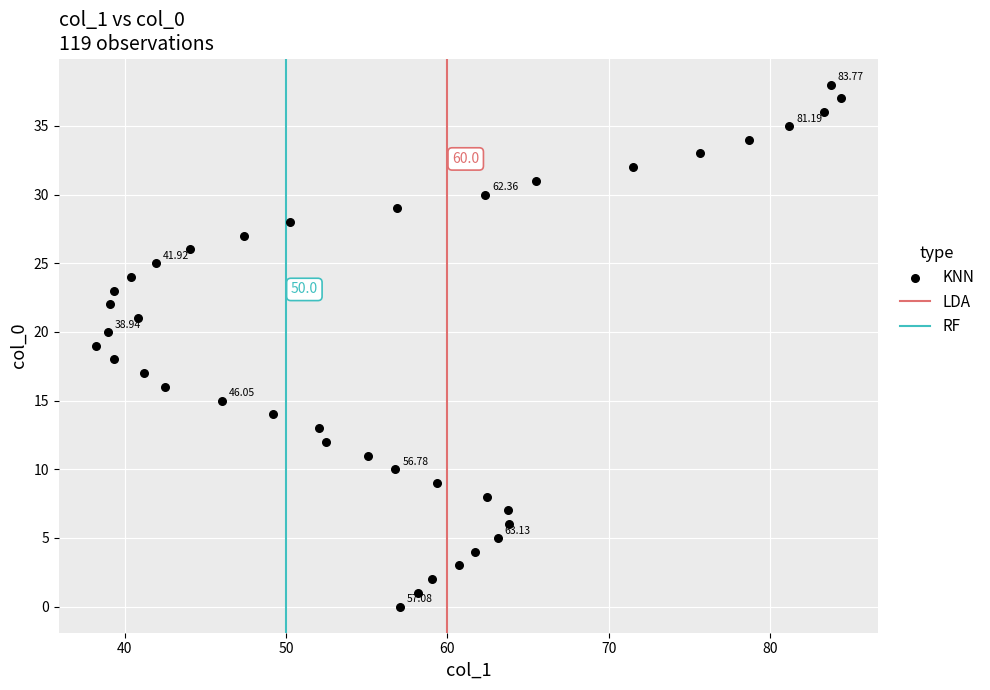

What is the range of Y values (max minus min)?

38